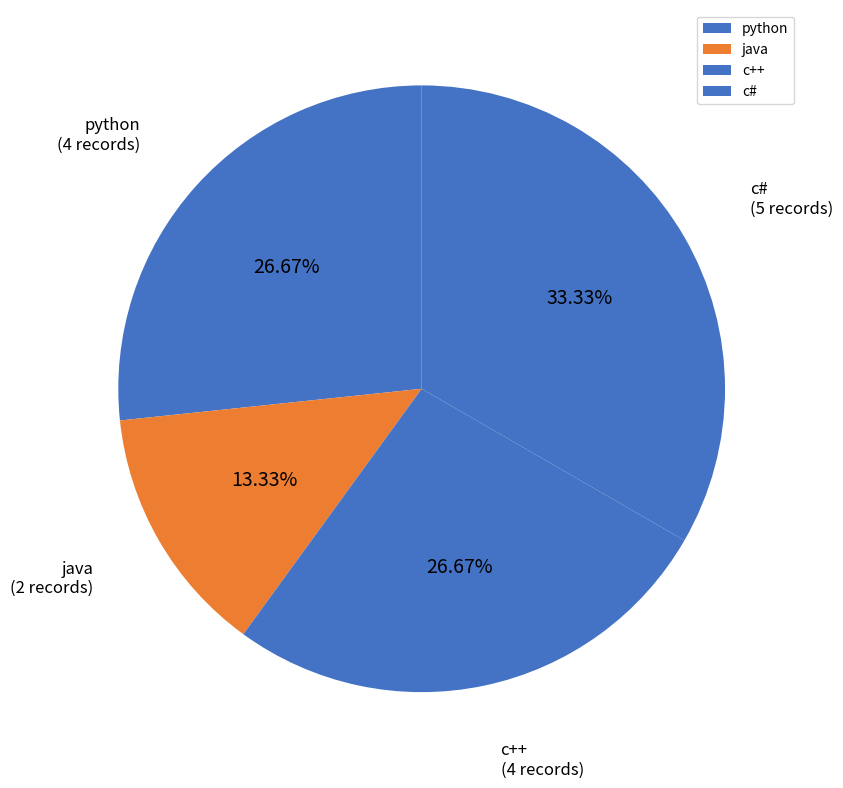

Is the sum of c++ and c# greater than half?

Yes